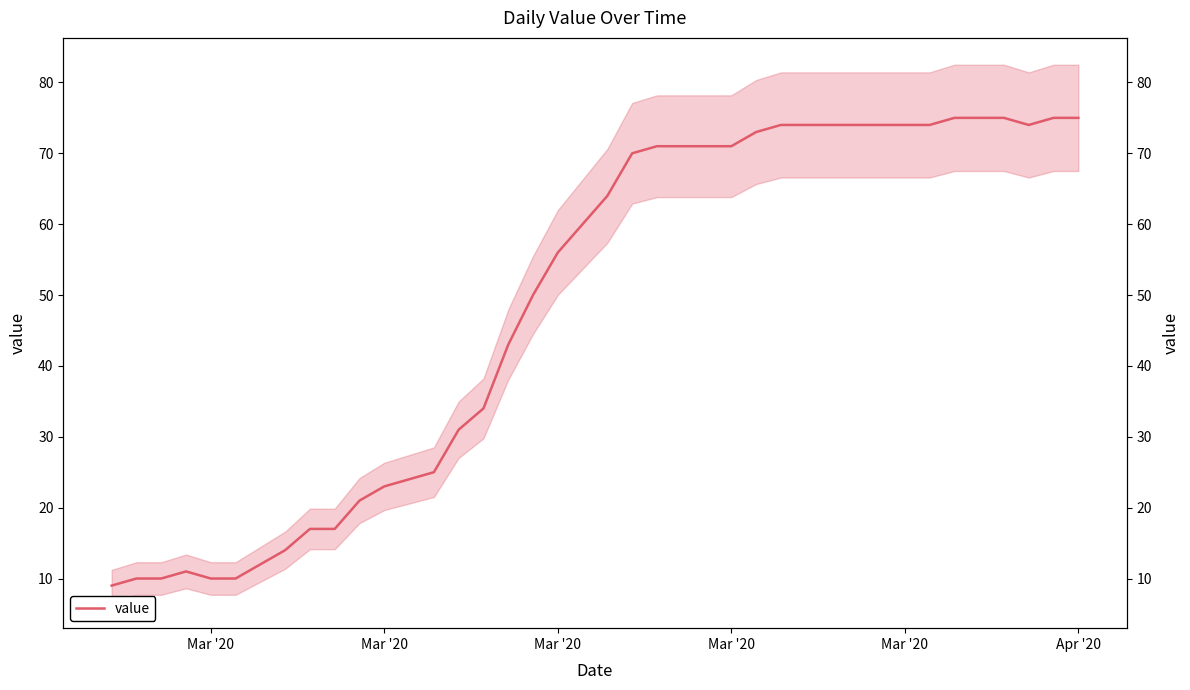

Where is the data nearest to the value 42?

16